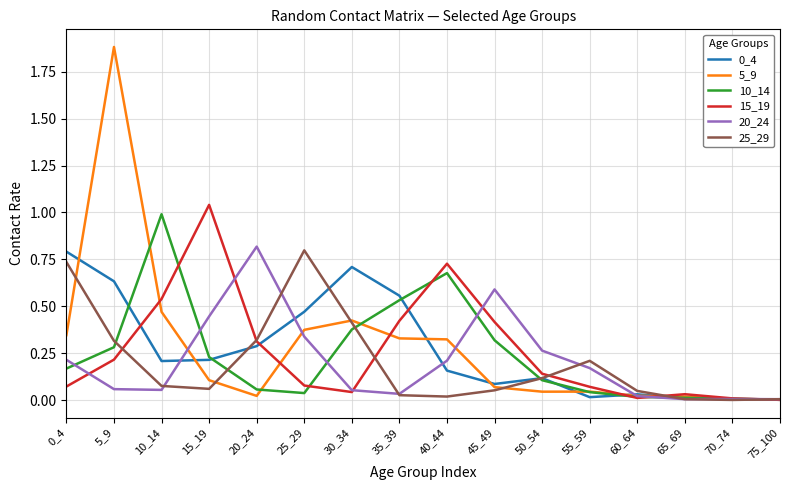

Does the chart display data point markers on the line(s)?

No